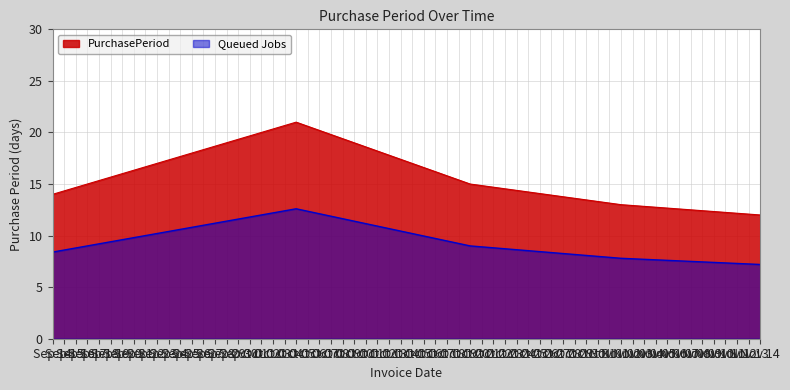

What is the sum of all values?

75